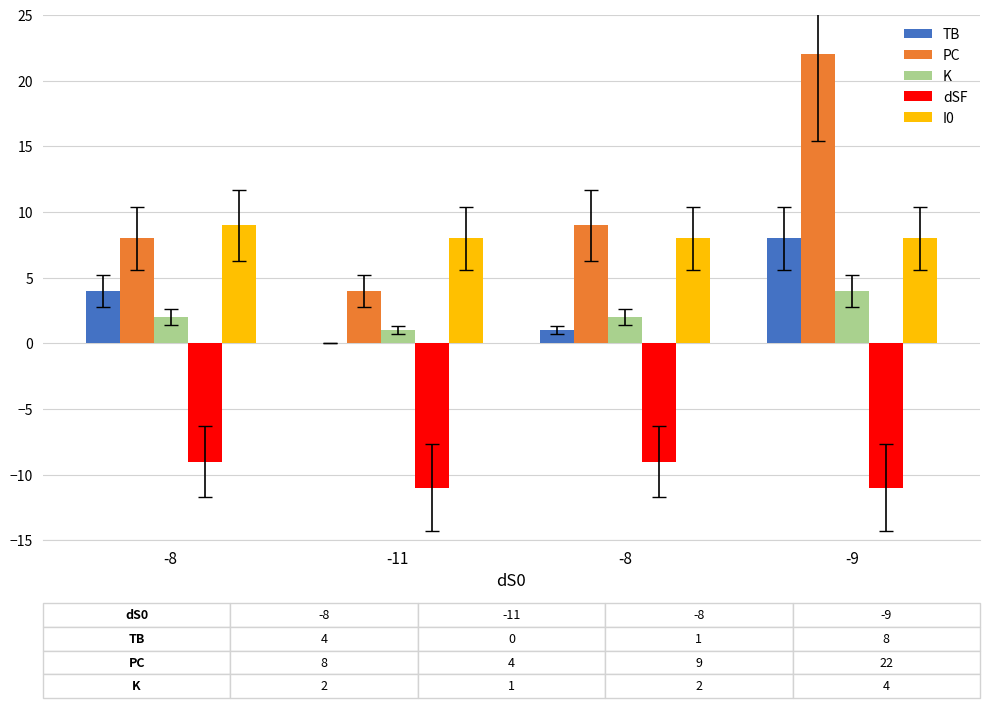

Reading left to right, transcribe all the data shown in this chart.

TB: 4	0	1	8
PC: 8	4	9	22
K: 2	1	2	4
dSF: -9	-11	-9	-11
I0: 9	8	8	8